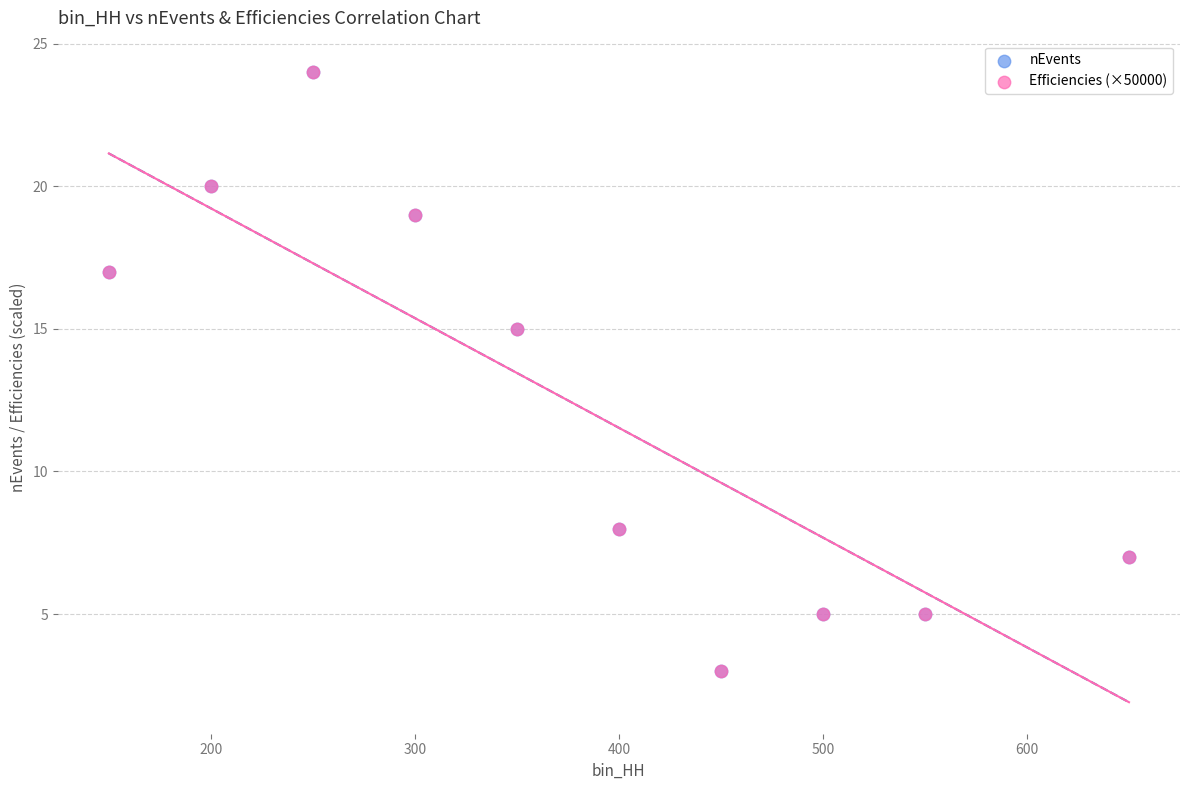

What are all the series names shown in the legend?

nEvents, Efficiencies (×50000)